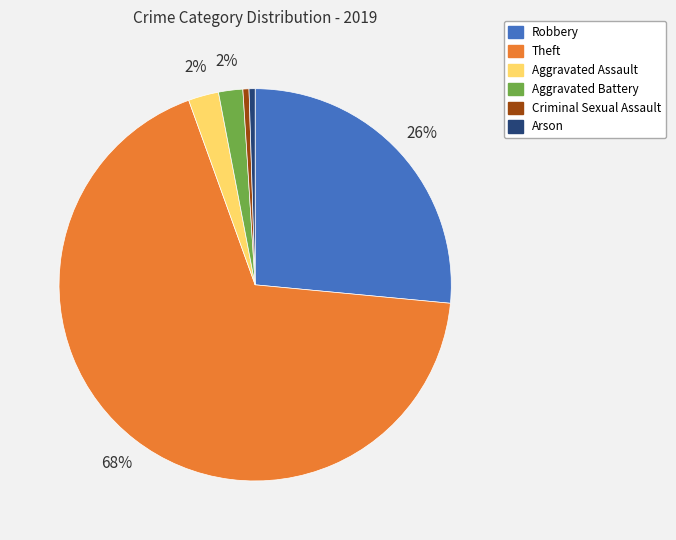

Is there a majority slice in this chart?

Yes